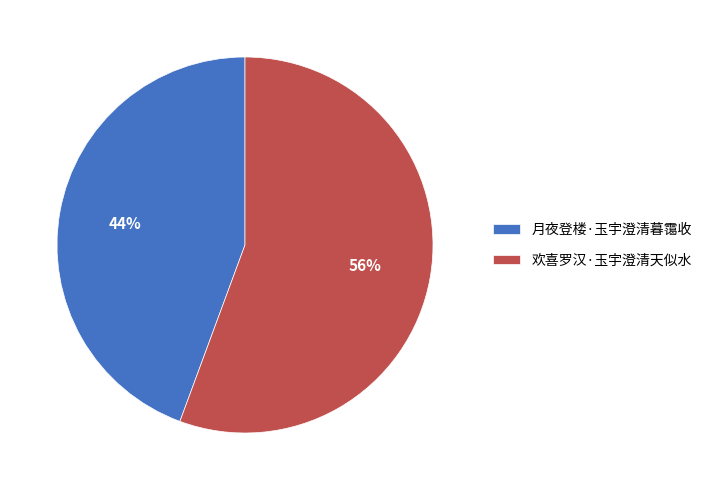

To the nearest percent, what is the combined percentage of 月夜登楼·玉宇澄清暮霭收 and 欢喜罗汉·玉宇澄清天似水?

100%